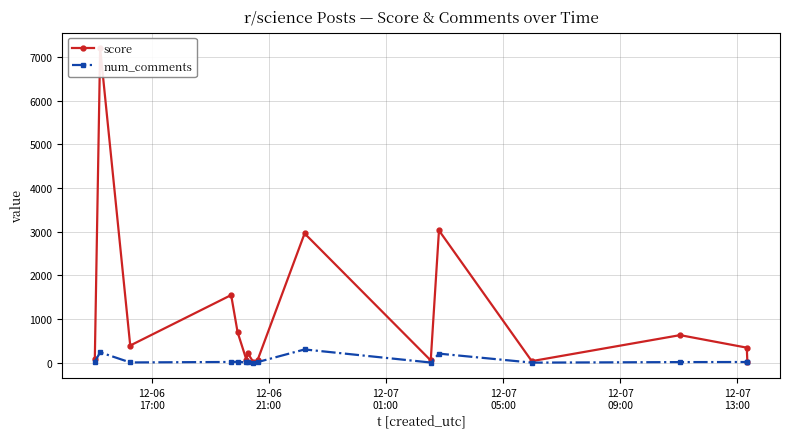

True or false: num_comments has more than 1 interior local peaks.

True